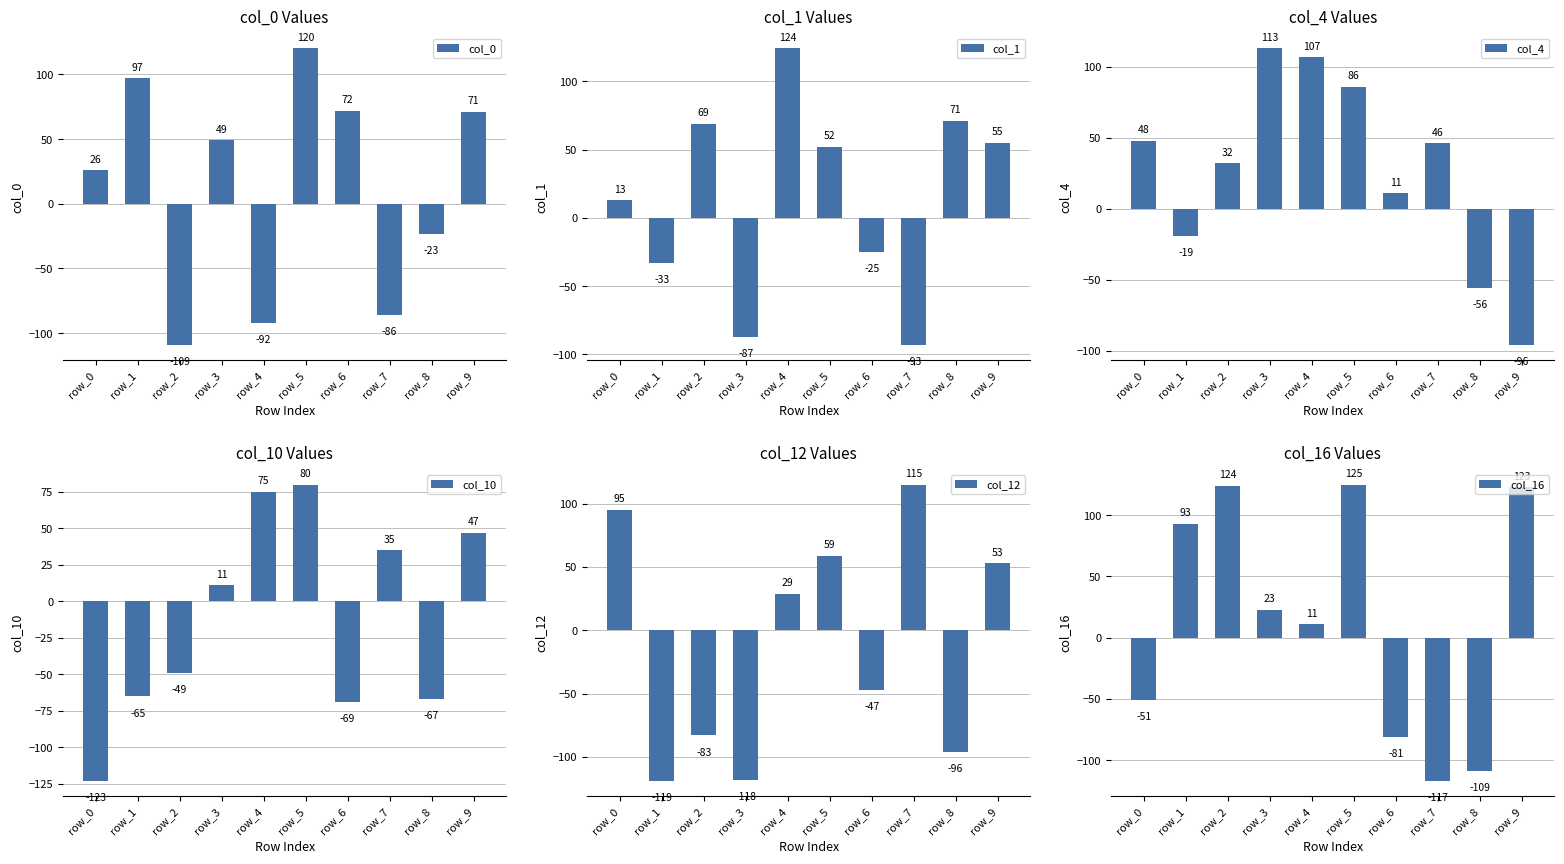

How many bars are there in total?

60